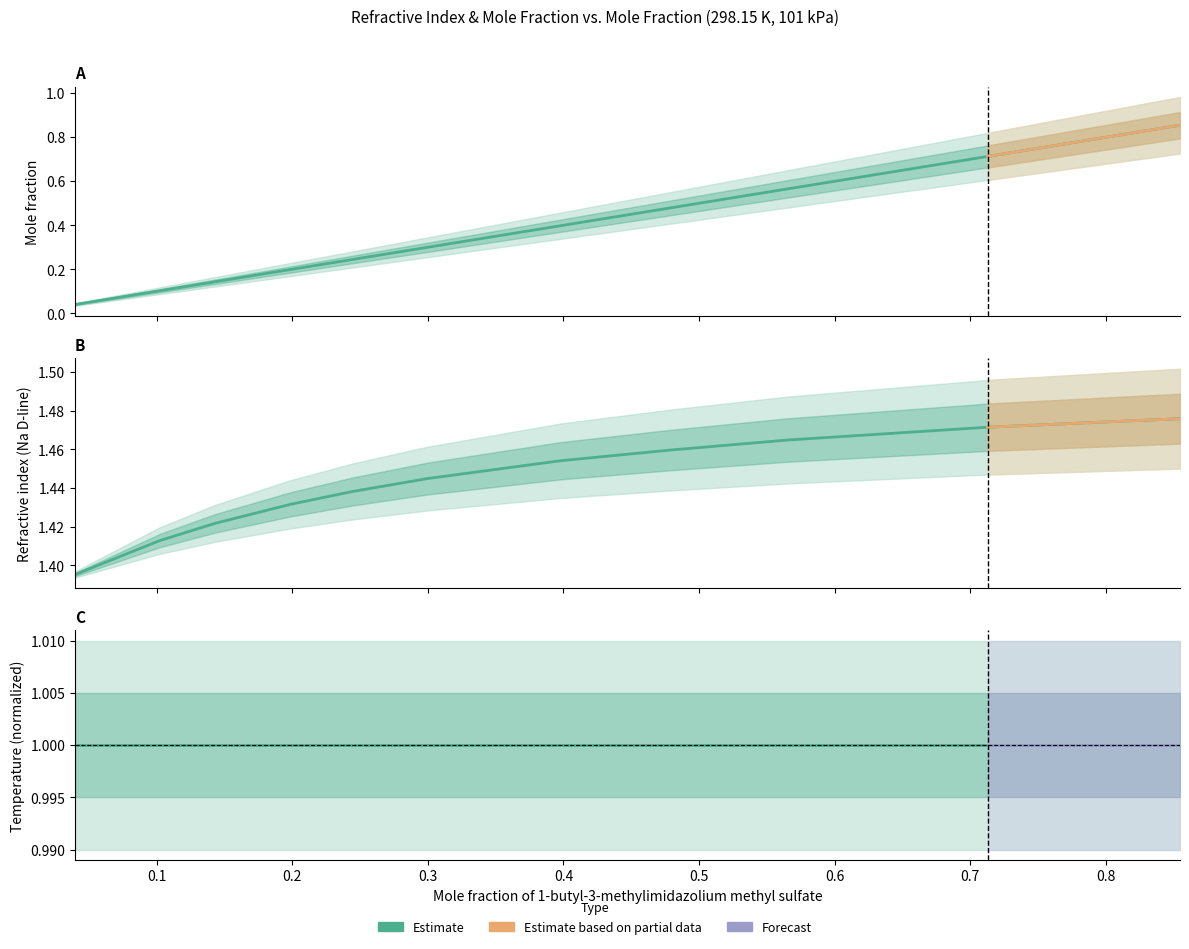

Is the value of Temperature, K at 0.9 greater than the value of Mole fraction of 1-butyl-3-methylimidazolium methyl sulfate at 0.0?

Yes